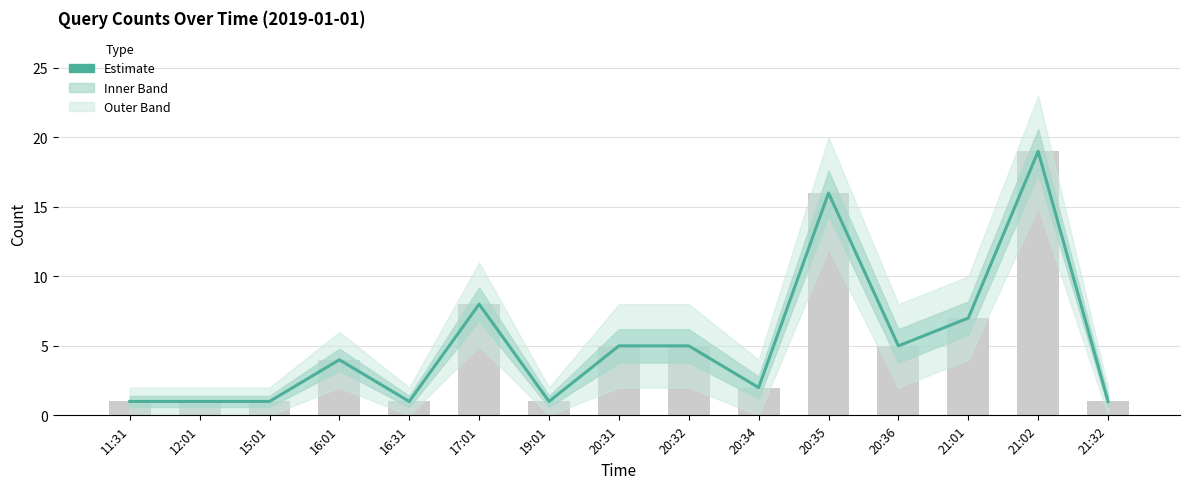

What is the average value?

5